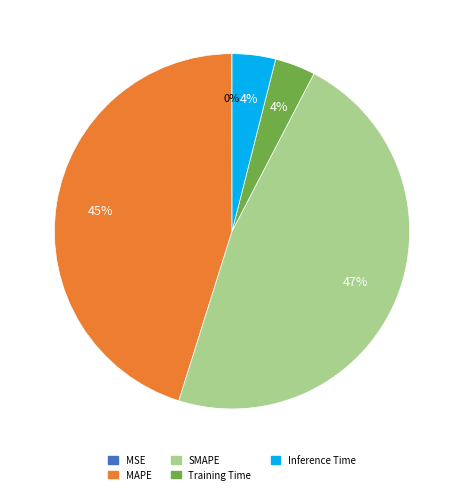

To the nearest percent, what portion does MAPE represent?

45%